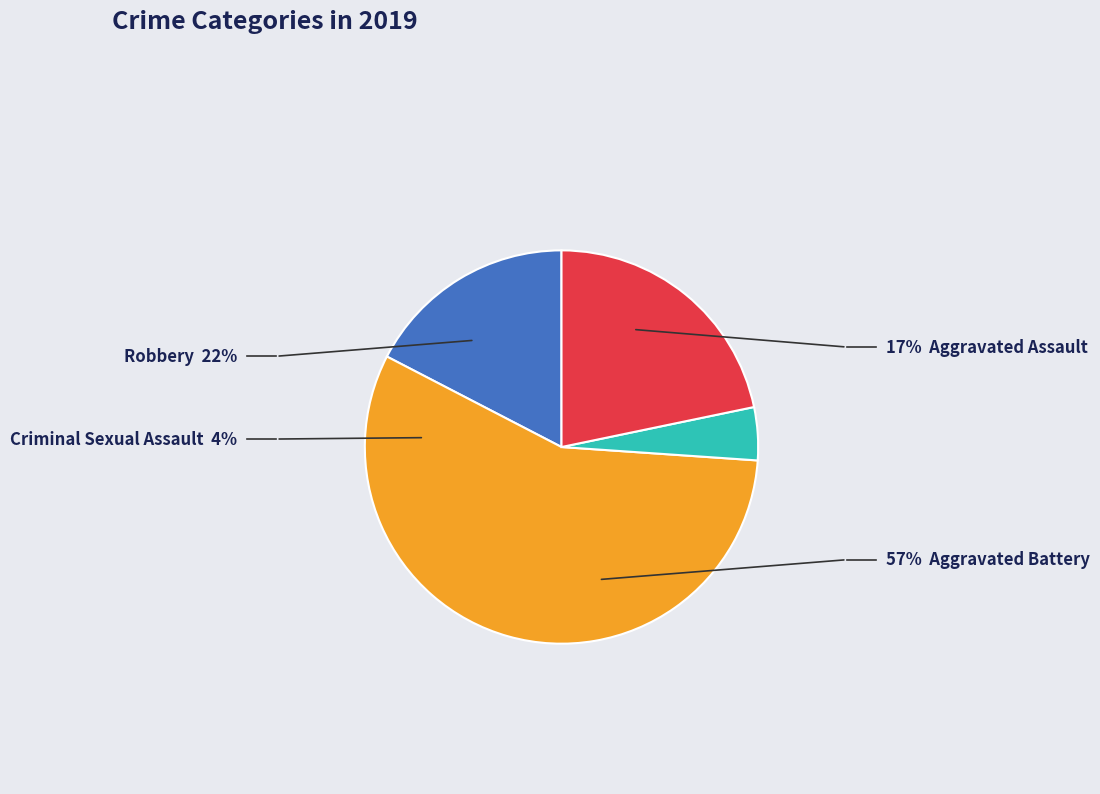

Which slice is the smallest?

Criminal Sexual Assault